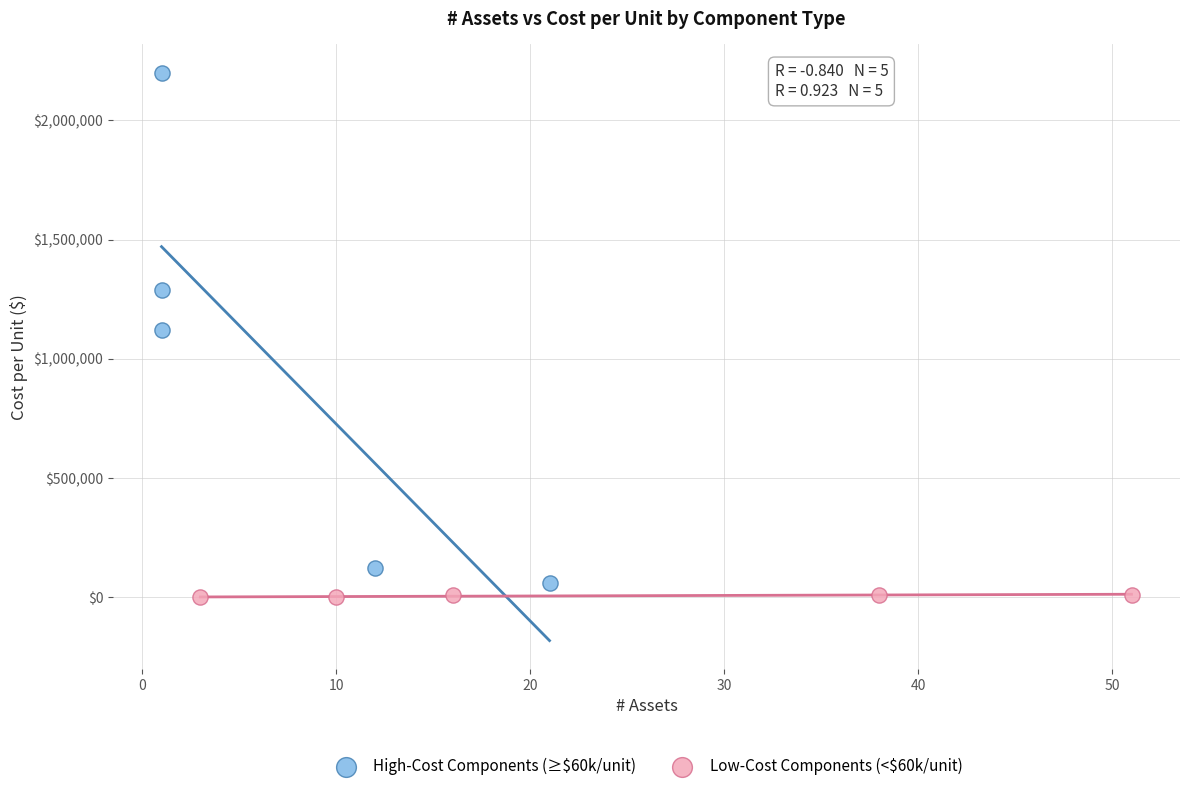

Which series has the widest spread of Y values?

High-Cost Components (≥$60k/unit)